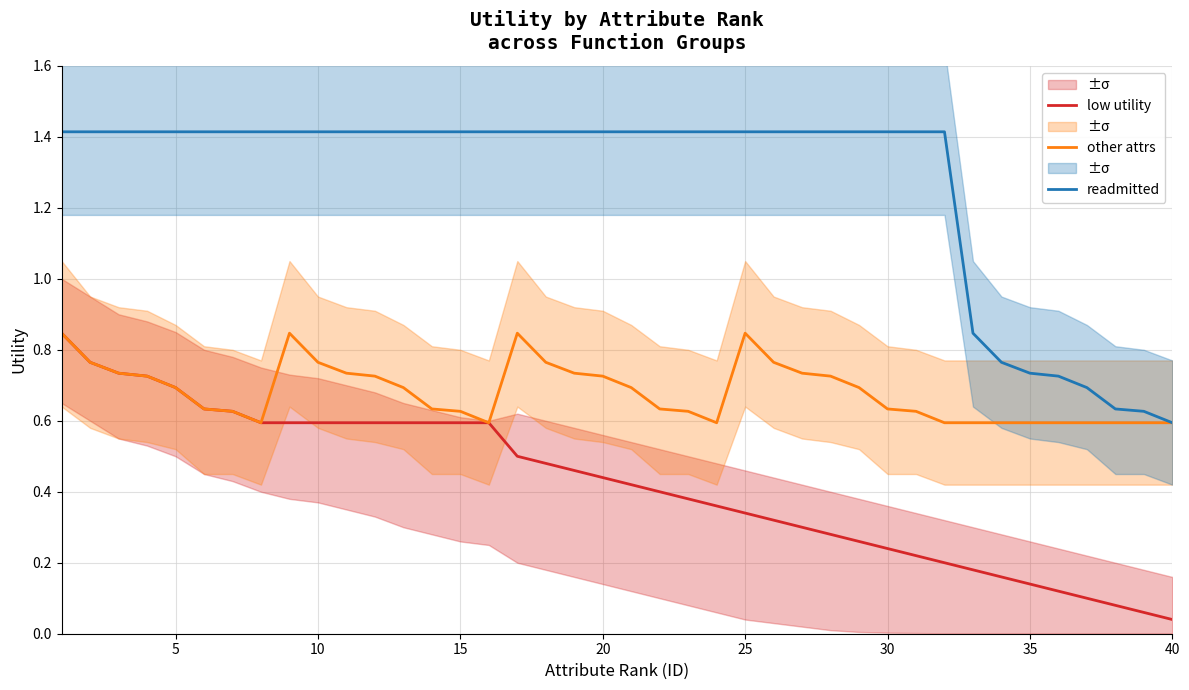

Does the chart display data point markers on the line(s)?

No